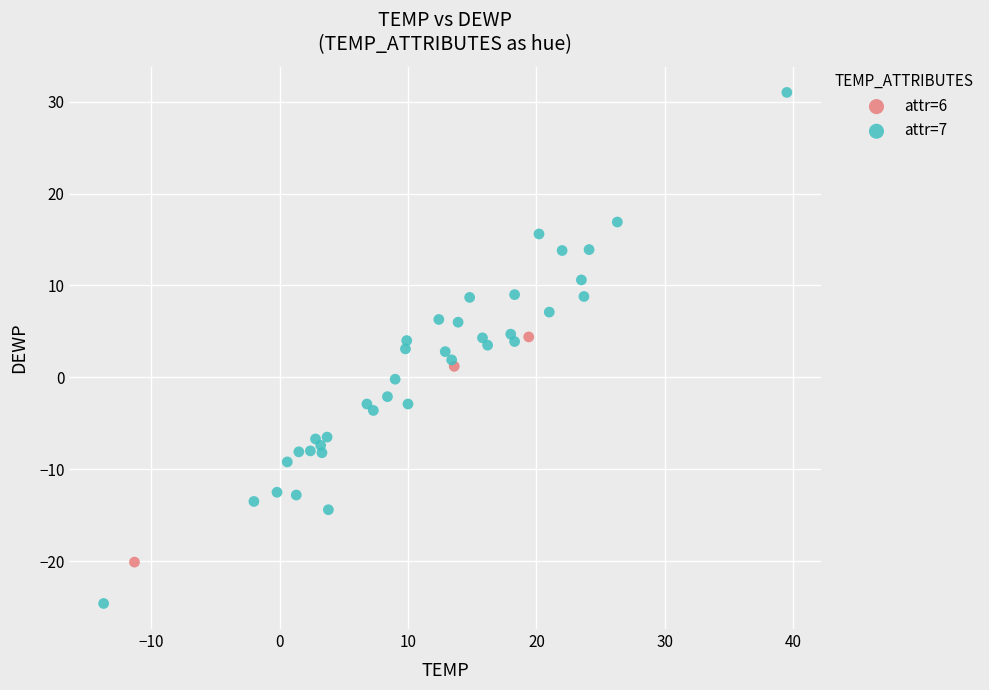

Which series contains the lowest Y value?

attr=7